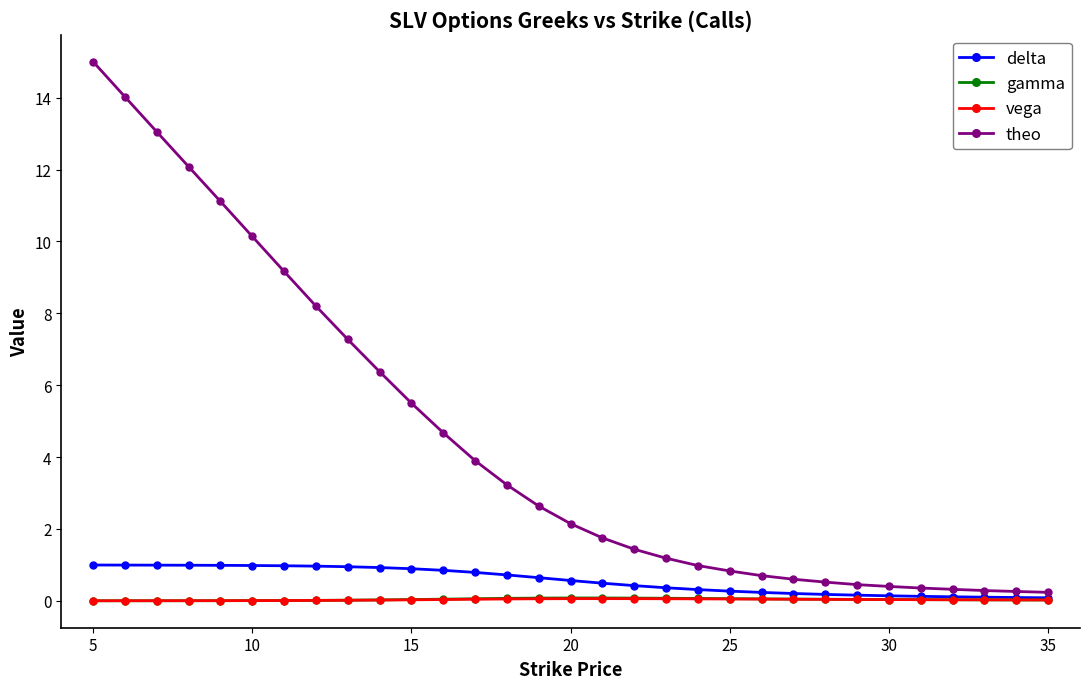

How many lines are shown in the chart?

4